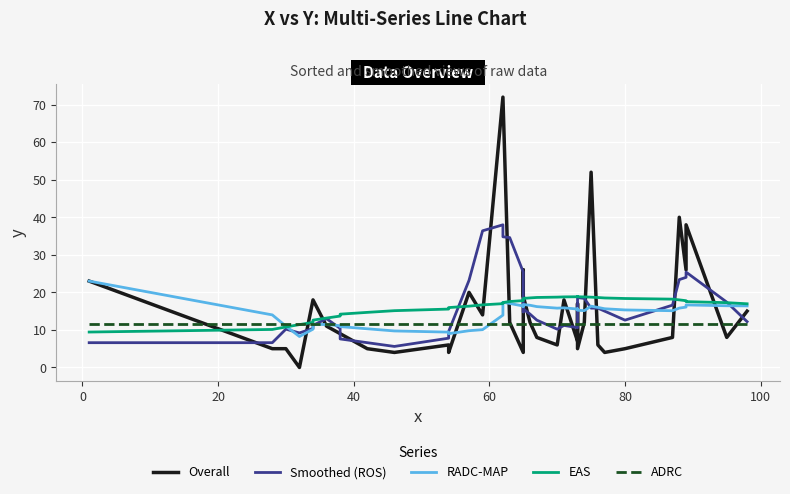

The Smoothed (ROS) series shows 10.1 at 30. True or false?

False